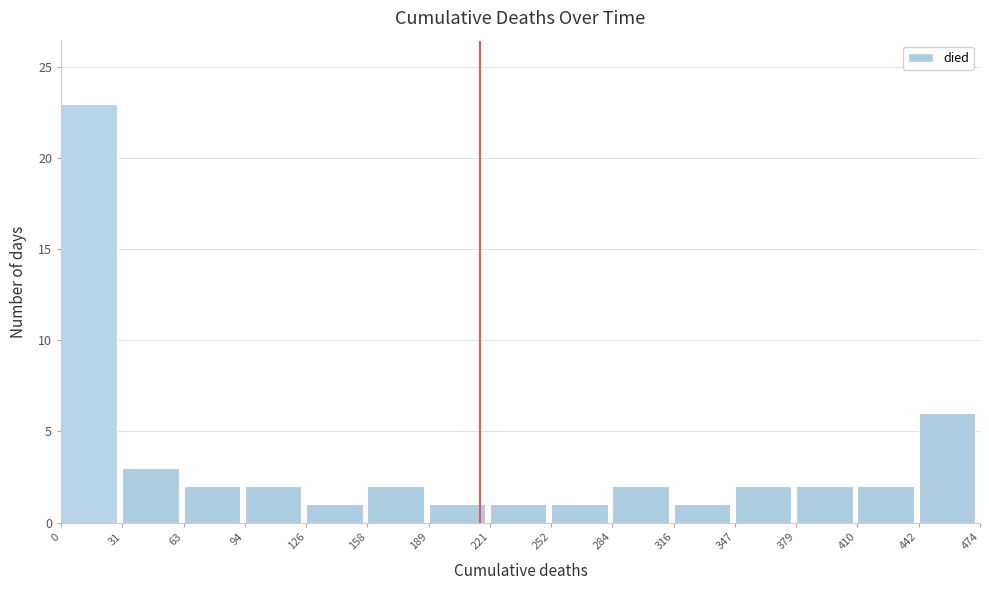

Reading left to right, list every bar in this chart as the range it spans on the x-axis followed by its height. The values are not printed on the chart, so give them approximately, as read against the axis.

0 to 31: 23
31 to 63: 3
63 to 94: 2
94 to 126: 2
126 to 158: 1
158 to 189: 2
189 to 221: 1
221 to 252: 1
252 to 284: 1
284 to 316: 2
316 to 347: 1
347 to 379: 2
379 to 410: 2
410 to 442: 2
442 to 474: 6